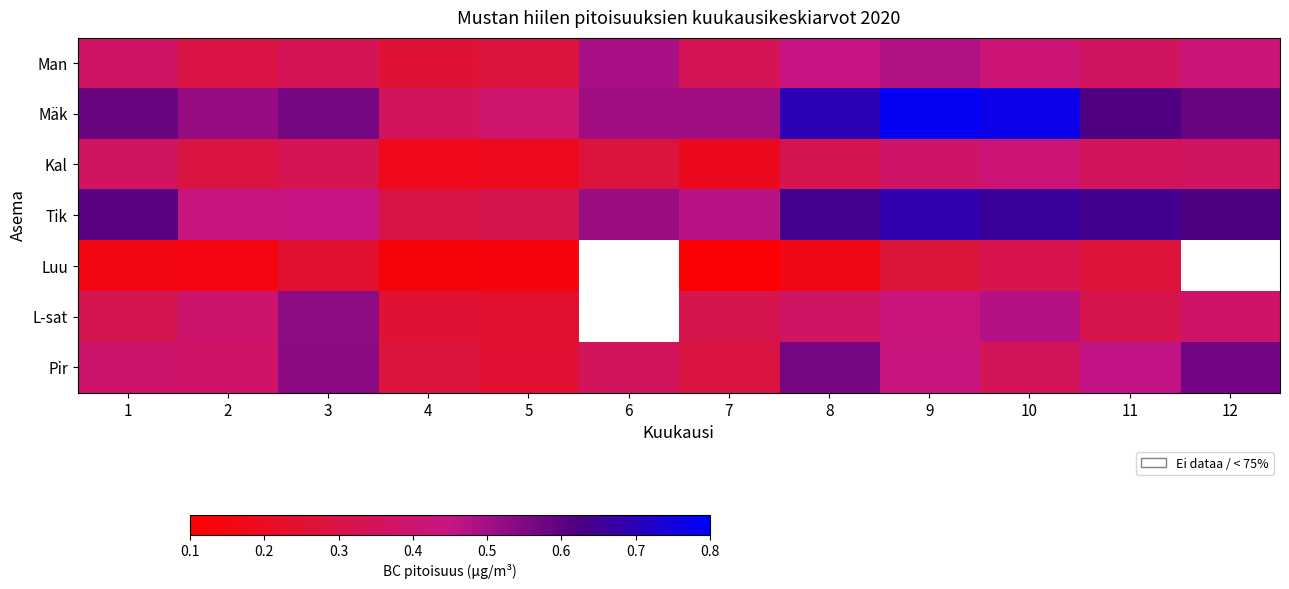

Reading left to right, extract all data points from this chart.

Man: 1=0.4	2=0.3	3=0.3	4=0.3	5=0.3	6=0.5	7=0.3	8=0.4	9=0.5	10=0.4	11=0.4	12=0.4
Mäk: 1=0.6	2=0.5	3=0.6	4=0.4	5=0.4	6=0.5	7=0.5	8=0.7	9=0.8	10=0.8	11=0.6	12=0.6
Kal: 1=0.4	2=0.3	3=0.3	4=0.2	5=0.2	6=0.3	7=0.2	8=0.3	9=0.4	10=0.4	11=0.4	12=0.4
Tik: 1=0.6	2=0.4	3=0.4	4=0.3	5=0.3	6=0.5	7=0.5	8=0.6	9=0.7	10=0.7	11=0.6	12=0.6
Luu: 1=0.2	2=0.1	3=0.2	4=0.1	5=0.1	6=0.0	7=0.1	8=0.2	9=0.3	10=0.3	11=0.3	12=0.0
L-sat: 1=0.3	2=0.4	3=0.5	4=0.3	5=0.2	6=0.0	7=0.3	8=0.4	9=0.4	10=0.5	11=0.3	12=0.4
Pir: 1=0.4	2=0.4	3=0.5	4=0.3	5=0.3	6=0.4	7=0.3	8=0.6	9=0.4	10=0.3	11=0.5	12=0.6